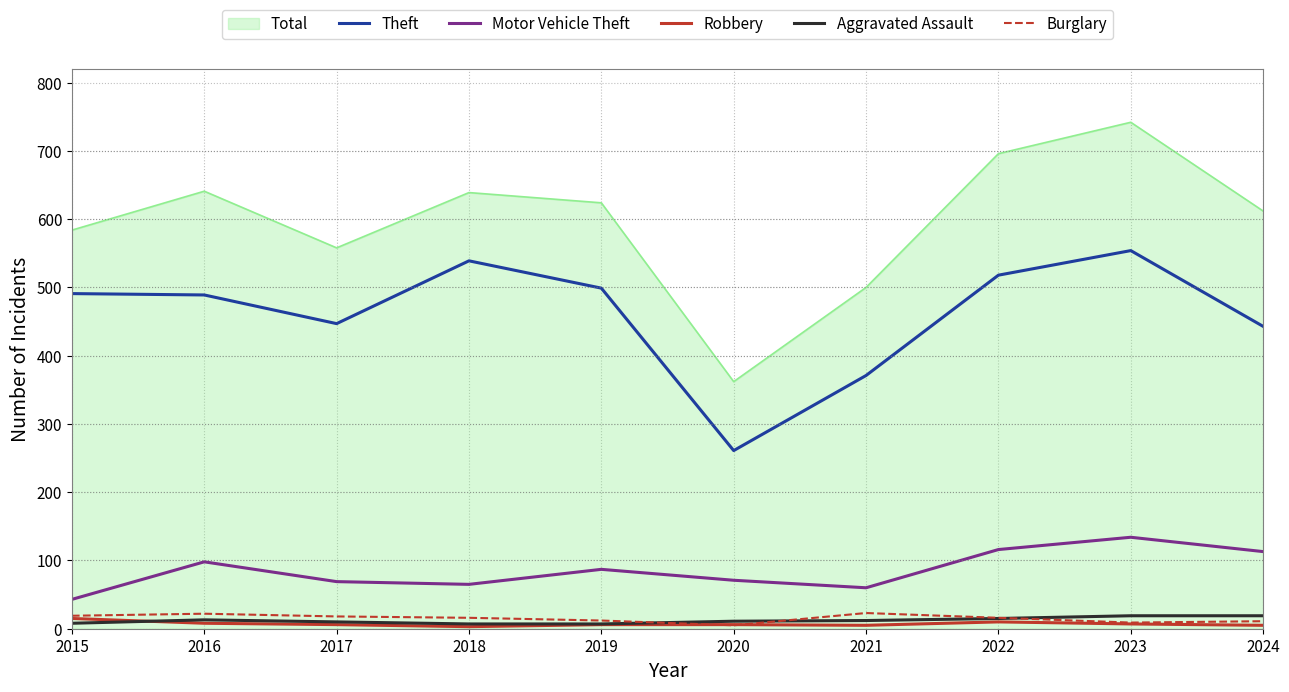

Which series has the largest range (max minus min)?

Total